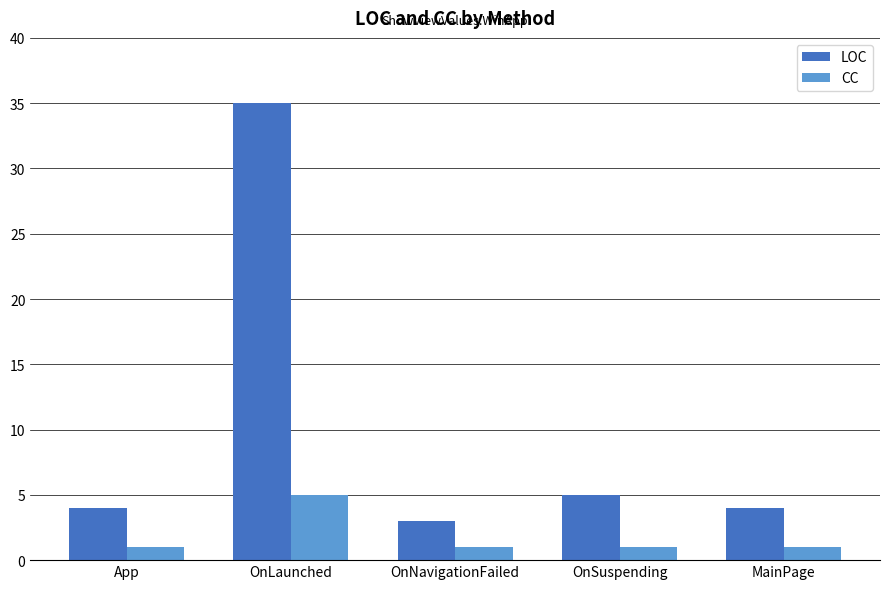

What is the approximate value of LOC at OnSuspending, to the nearest 5?

5